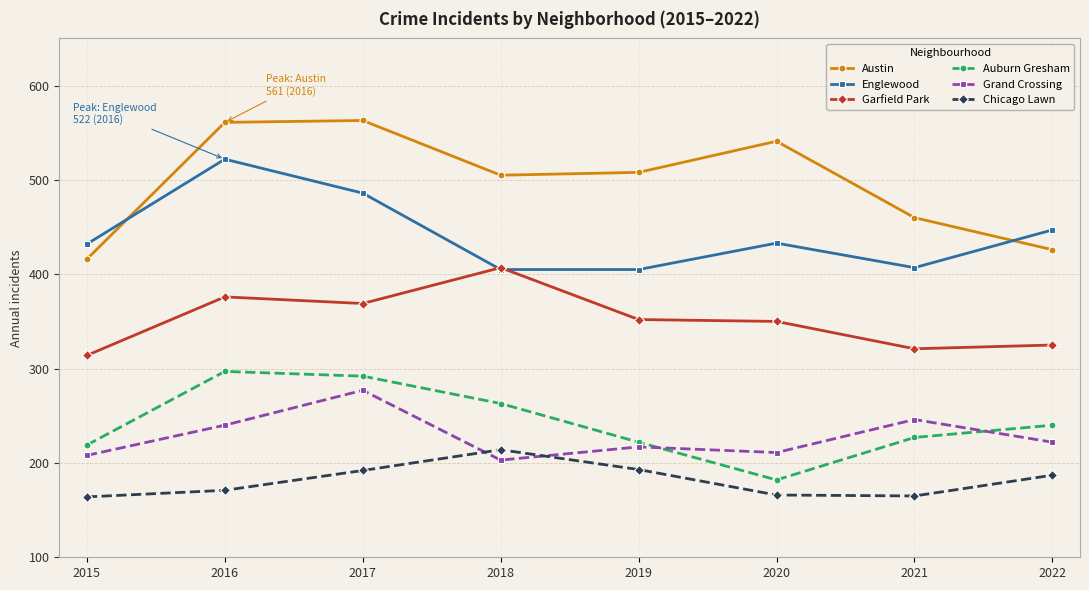

What is the sum of all Grand Crossing values?

1824